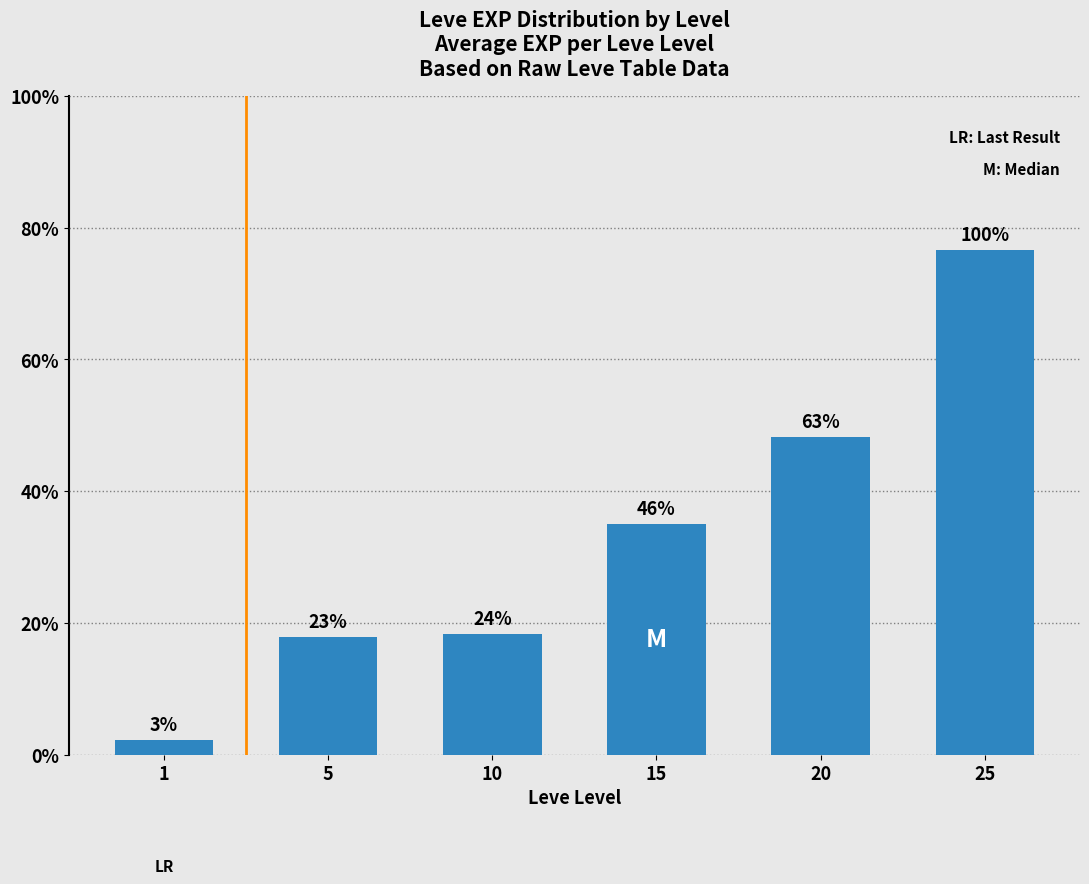

List the labels in order of value, smallest first.

1, 5, 10, 15, 20, 25